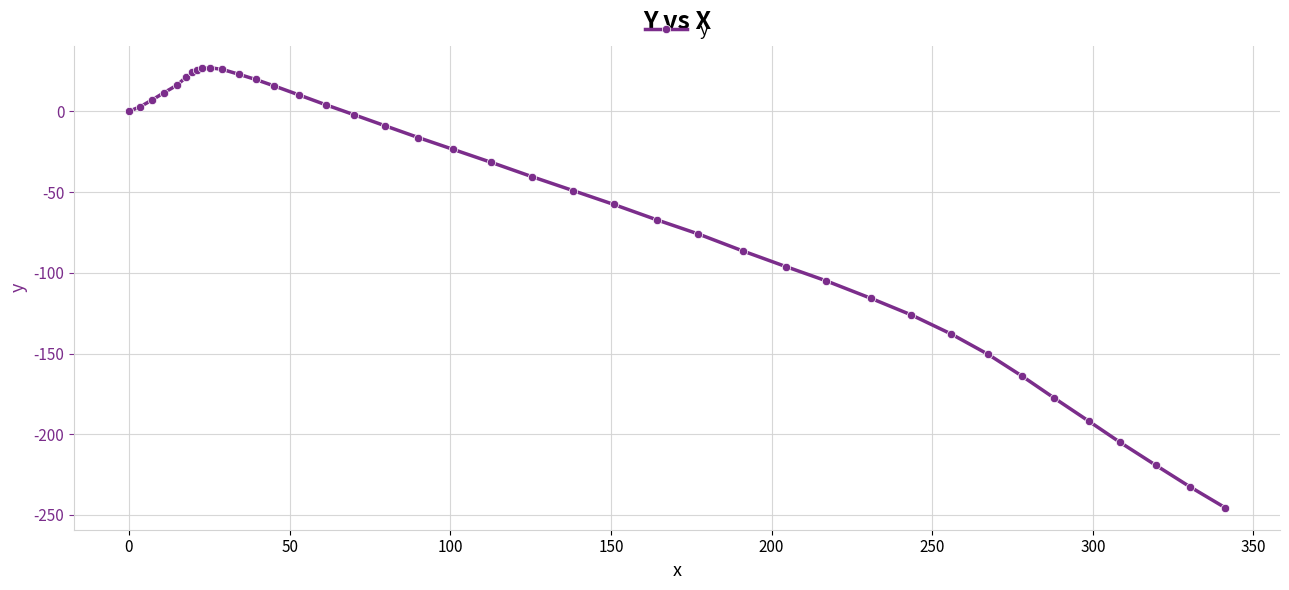

What is the difference between the maximum and second lowest values?

259.5